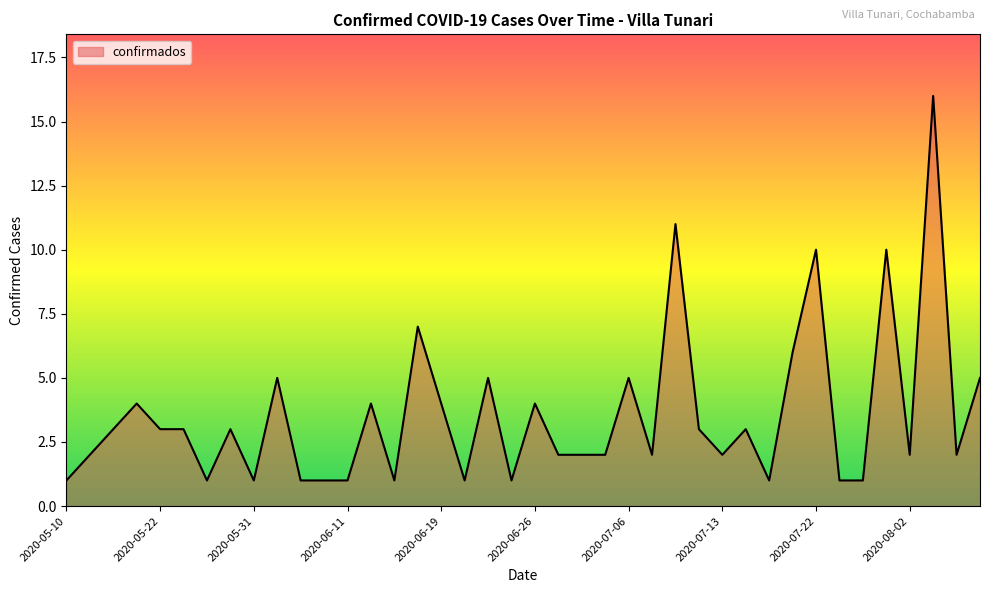

What is the difference between the maximum and minimum values?

15